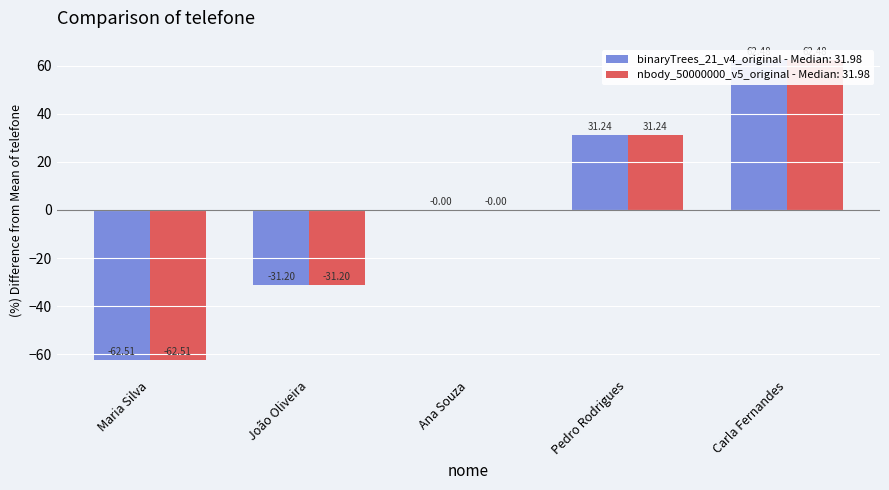

What is the label of the 2nd bar from the right?

Pedro Rodrigues